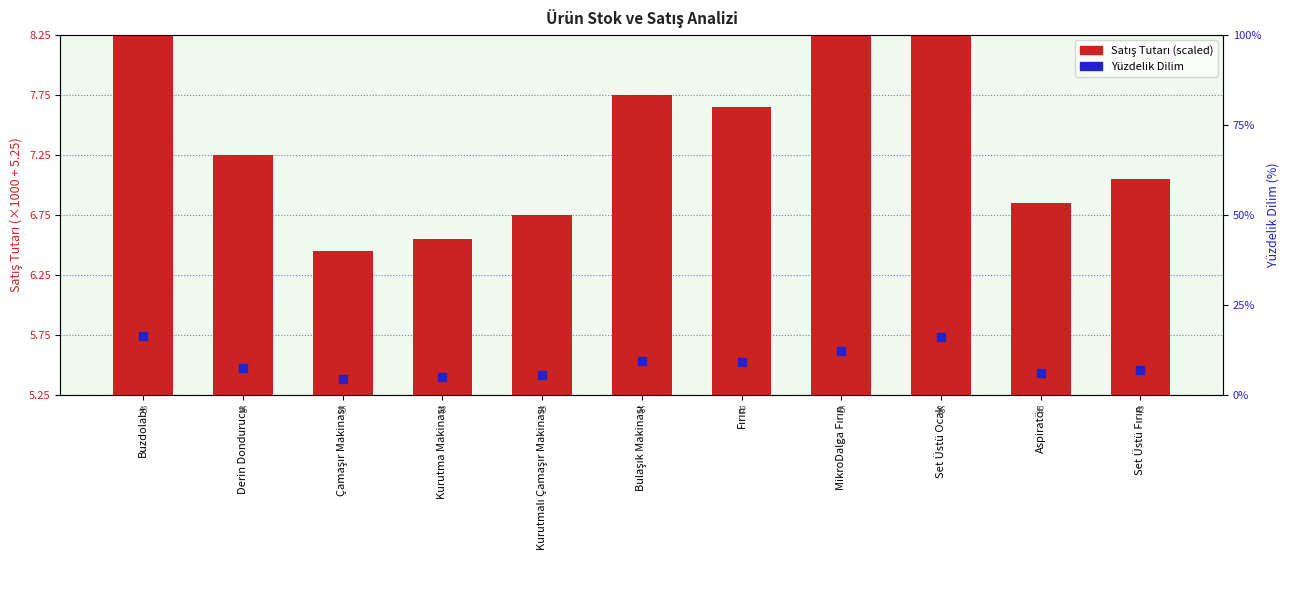

Is the value of Yüzdelik Dilim at MikroDalga Fırın greater than the value of Satış Tutarı (scaled) at Bulaşık Makinası?

Yes